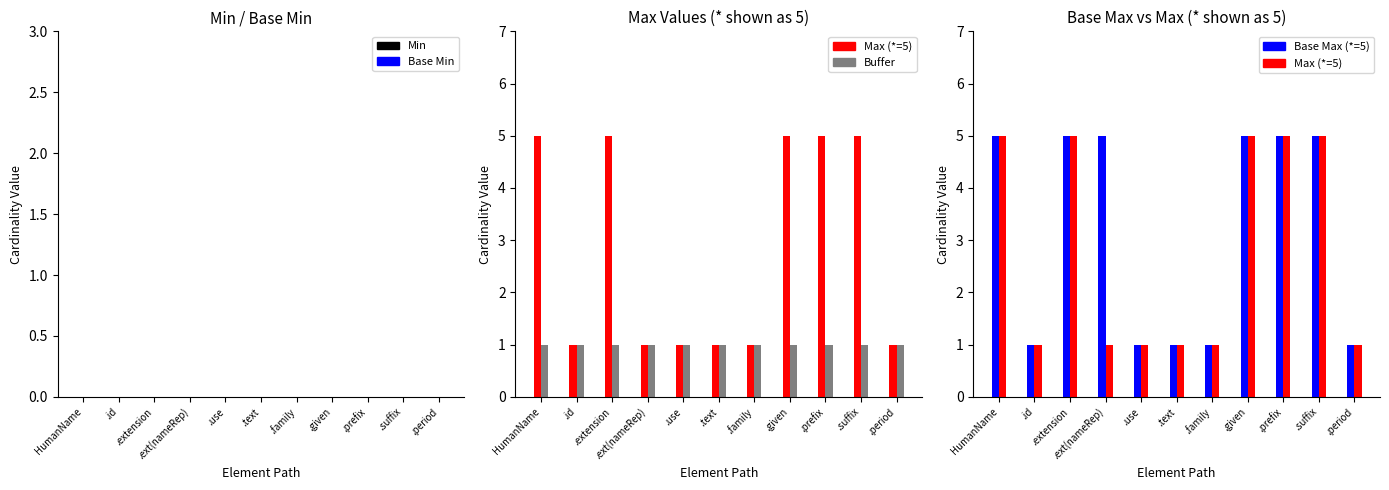

What is the label of the 1st bar from the left?

HumanName